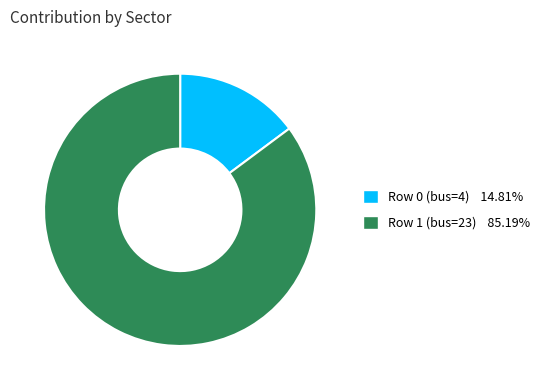

Is Row 1 (bus=23) 85.19% the majority of the pie?

Yes